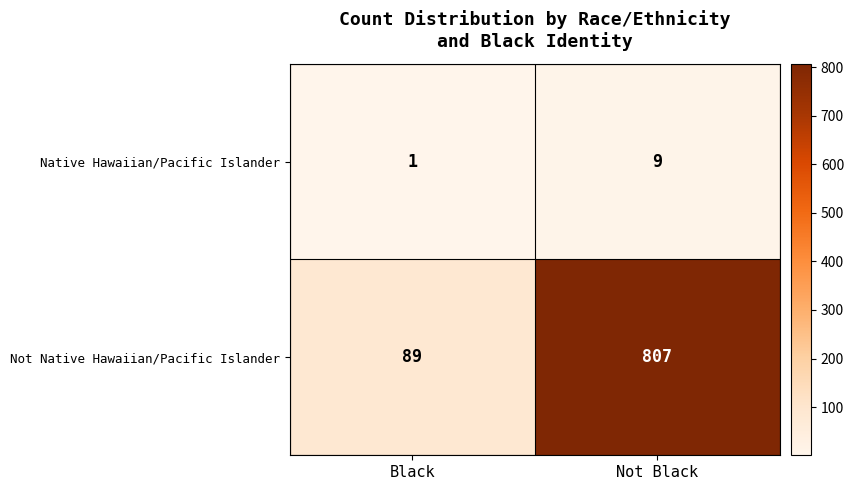

At which category is the sum across all series the highest?

Not Black